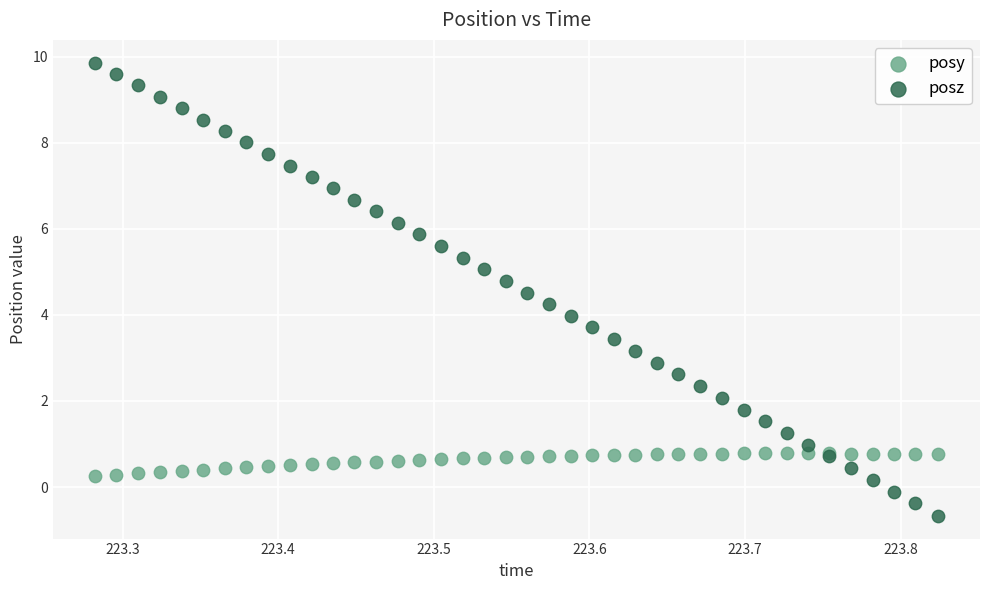

What is the X range (max minus min) for the scatter plot?

0.5